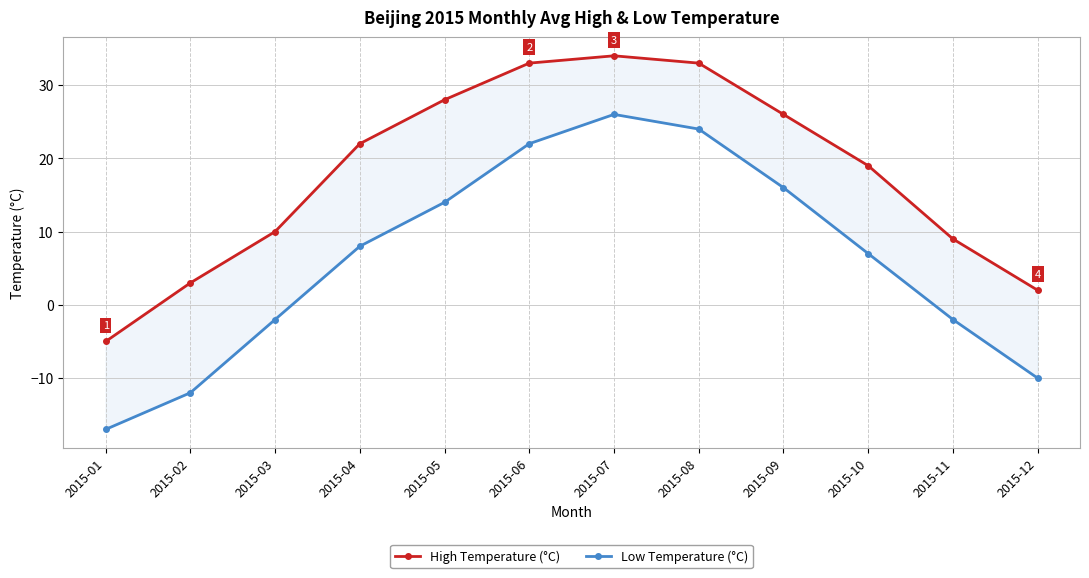

How many data points in High Temperature (°C) are less than 22?

6